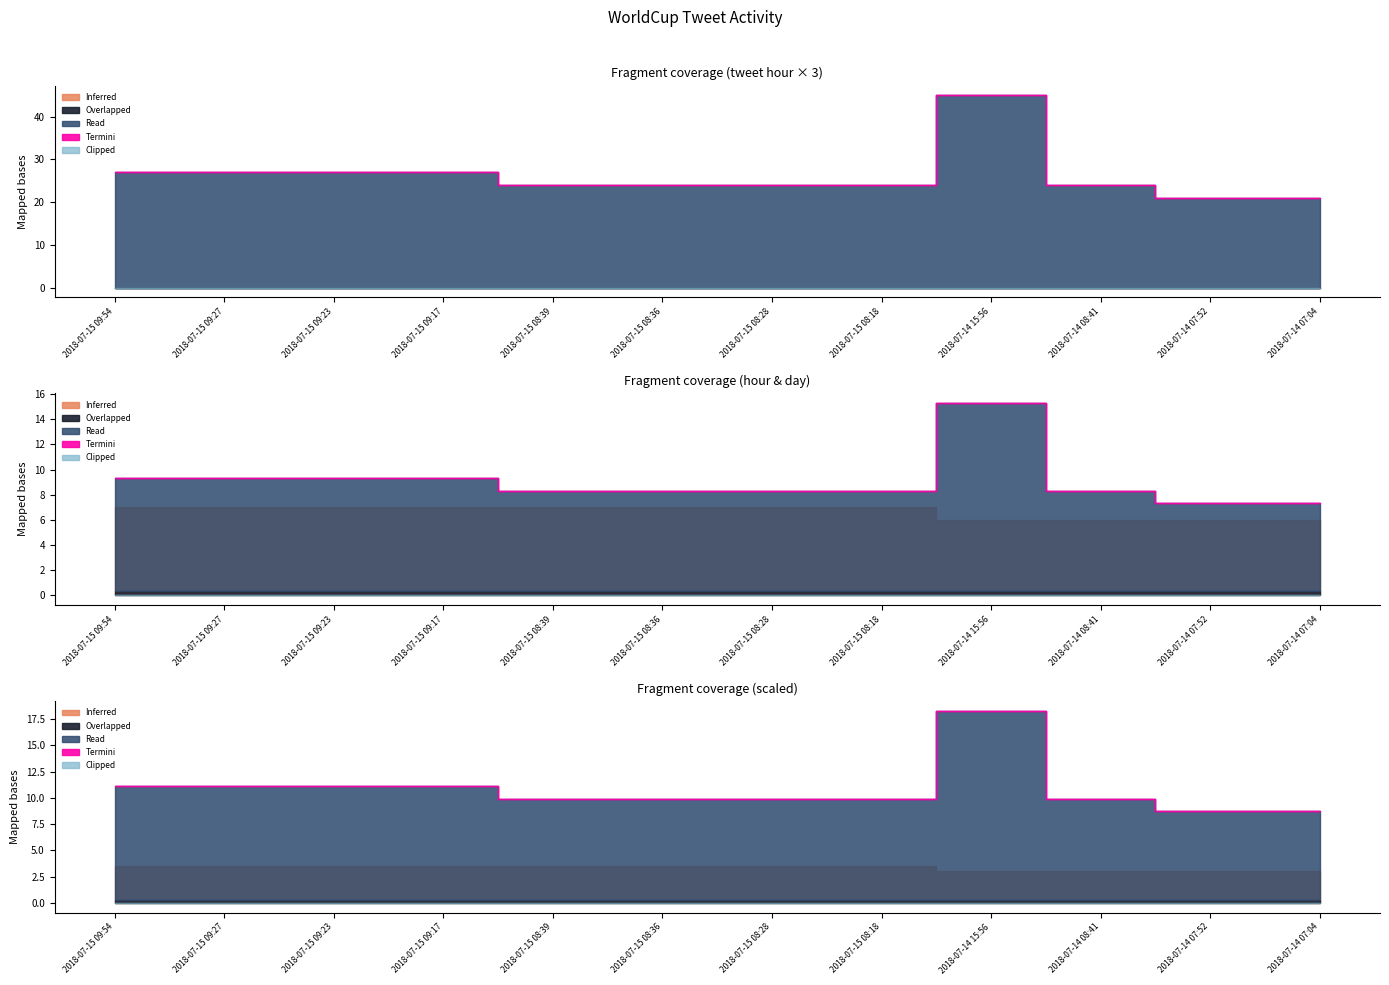

At which category does the chart reach its peak across all series?

2018-07-14 15:56